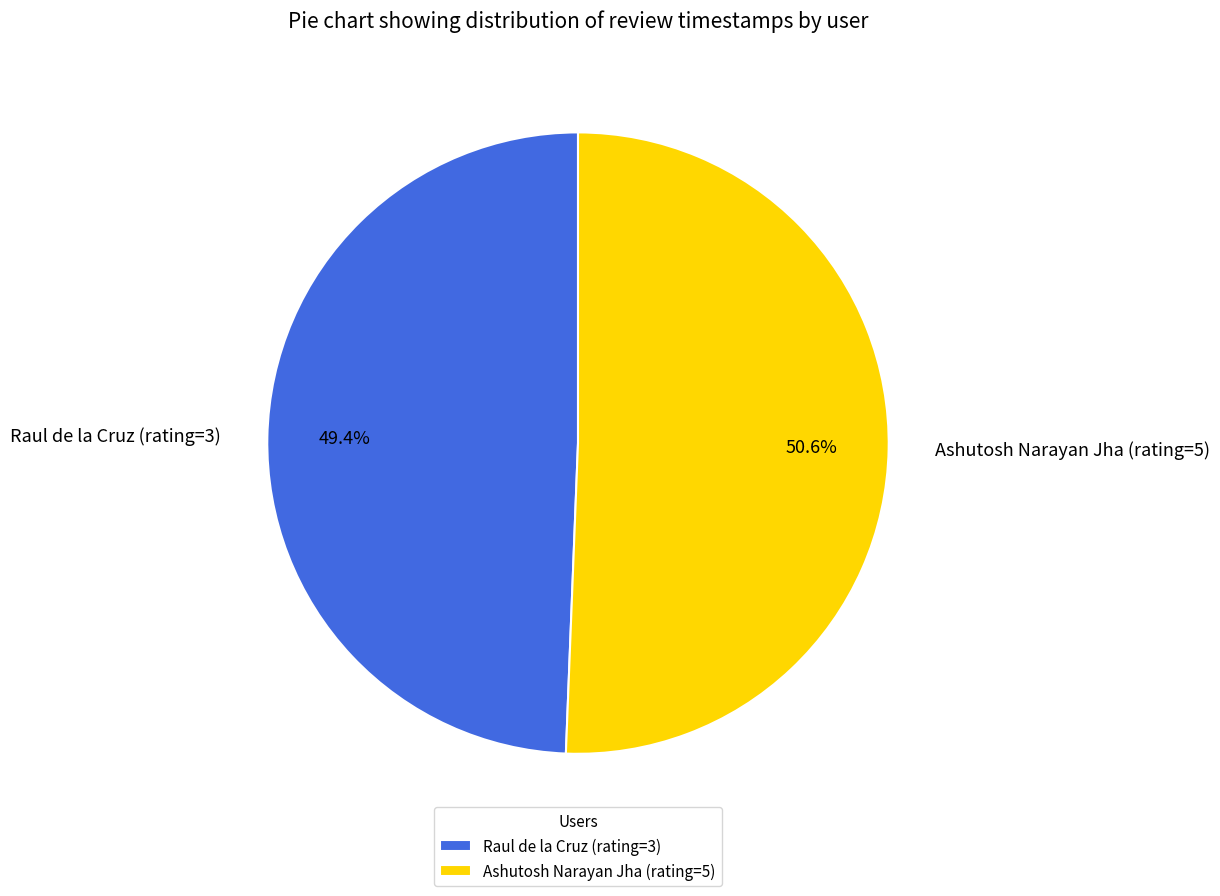

To the nearest percent, what is the difference between the largest and smallest slice percentages?

1%